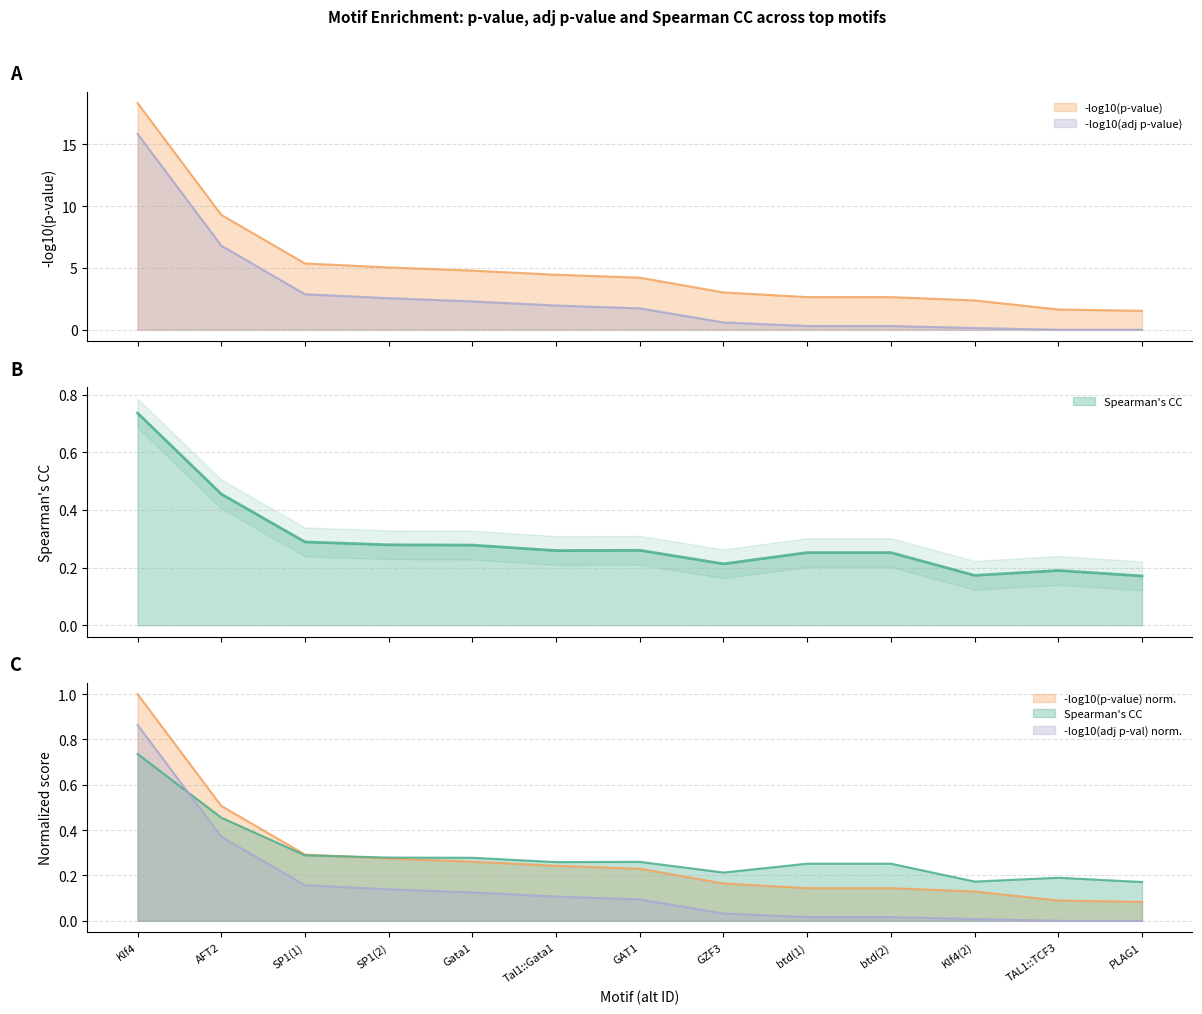

True or false: Spearmans_CC and neg_log10_pvalue intersect in this chart.

False